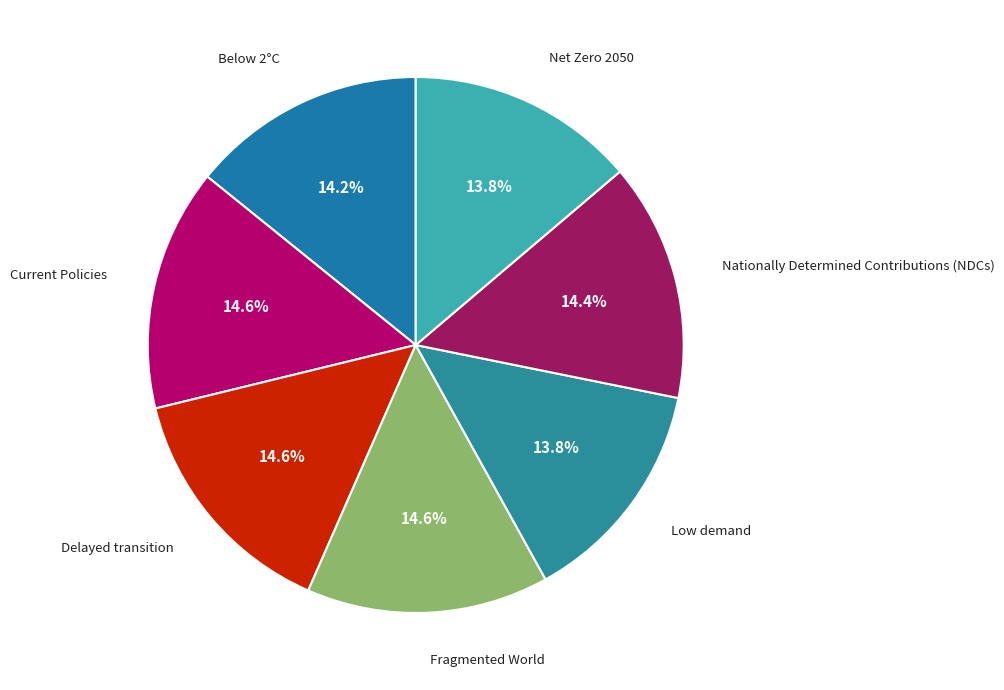

What is the smallest slice in the pie chart?

Low demand